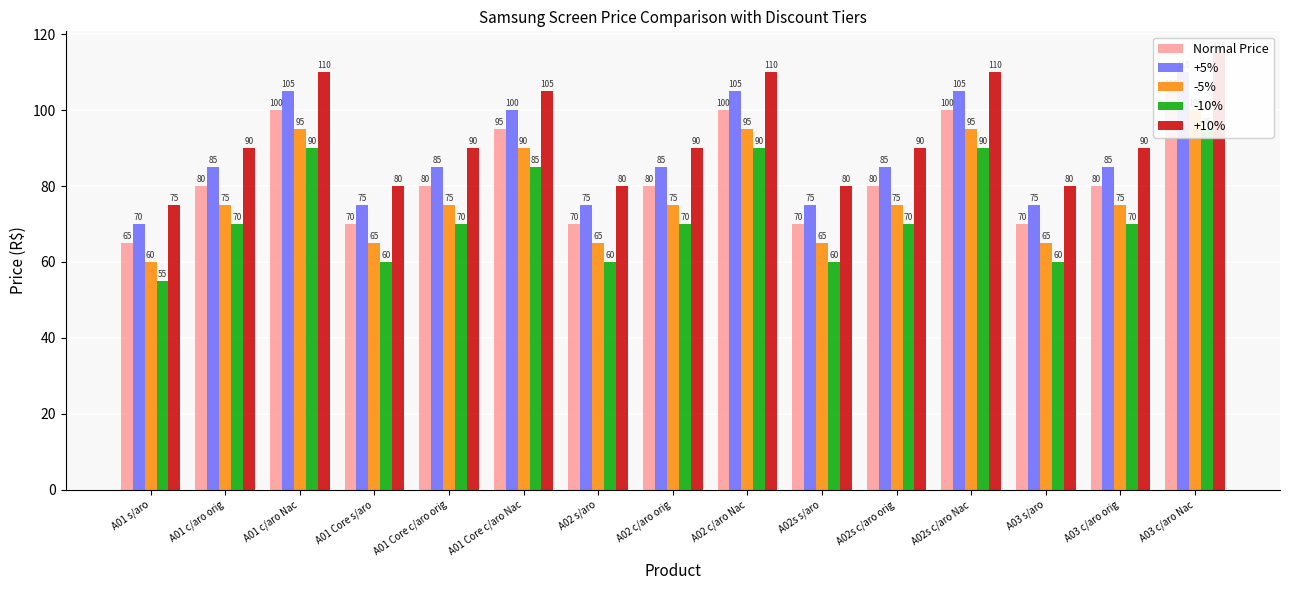

At which label does +10% first exceed 90?

A01 c/aro Nac